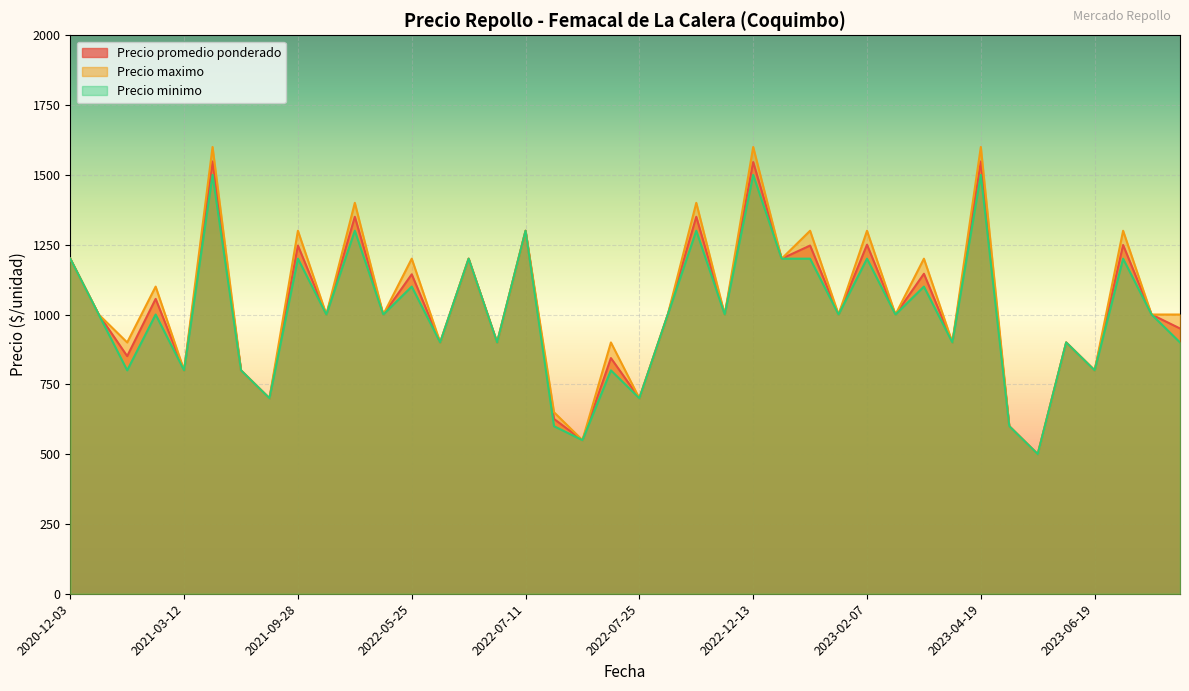

True or false: Precio minimo and Precio promedio ponderado cross at least once.

False